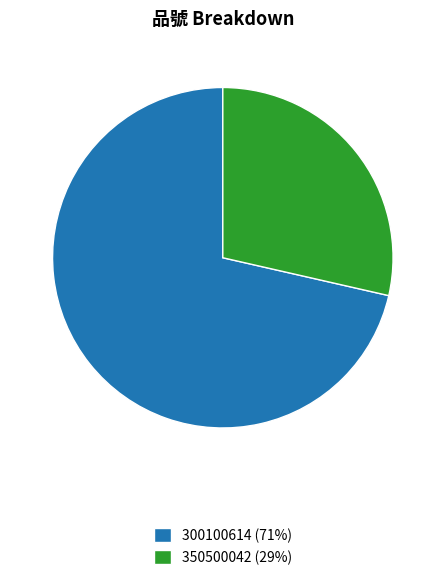

What is the ratio of the value at 300100614 (71%) to the value at 350500042 (29%)?

2.5